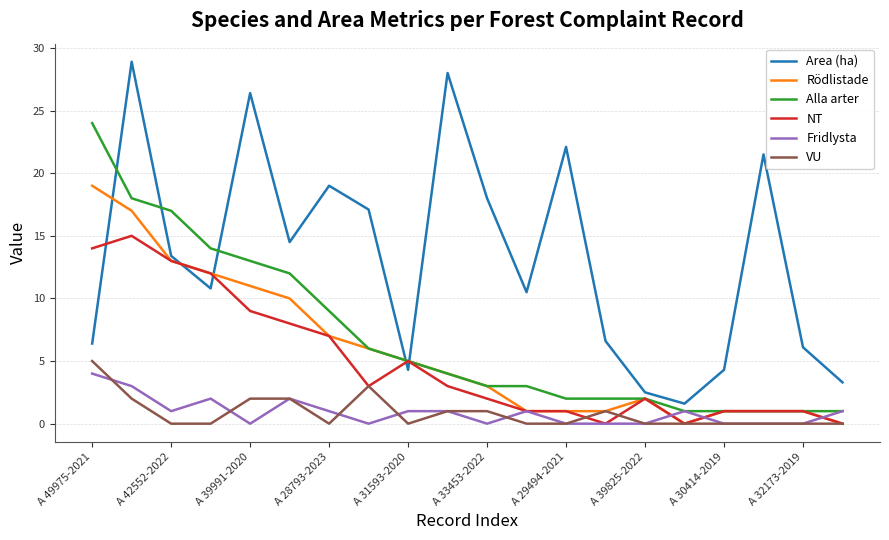

Which series has the largest range (max minus min)?

Area (ha)